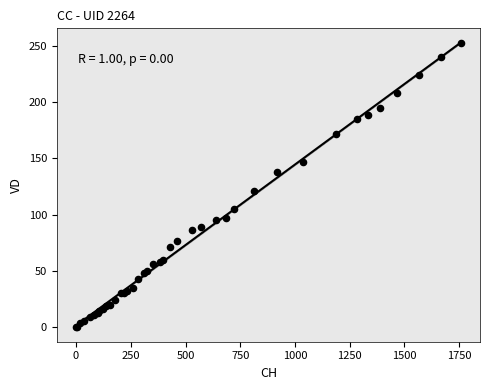

What Y value in the scatter plot is closest to 126?

121